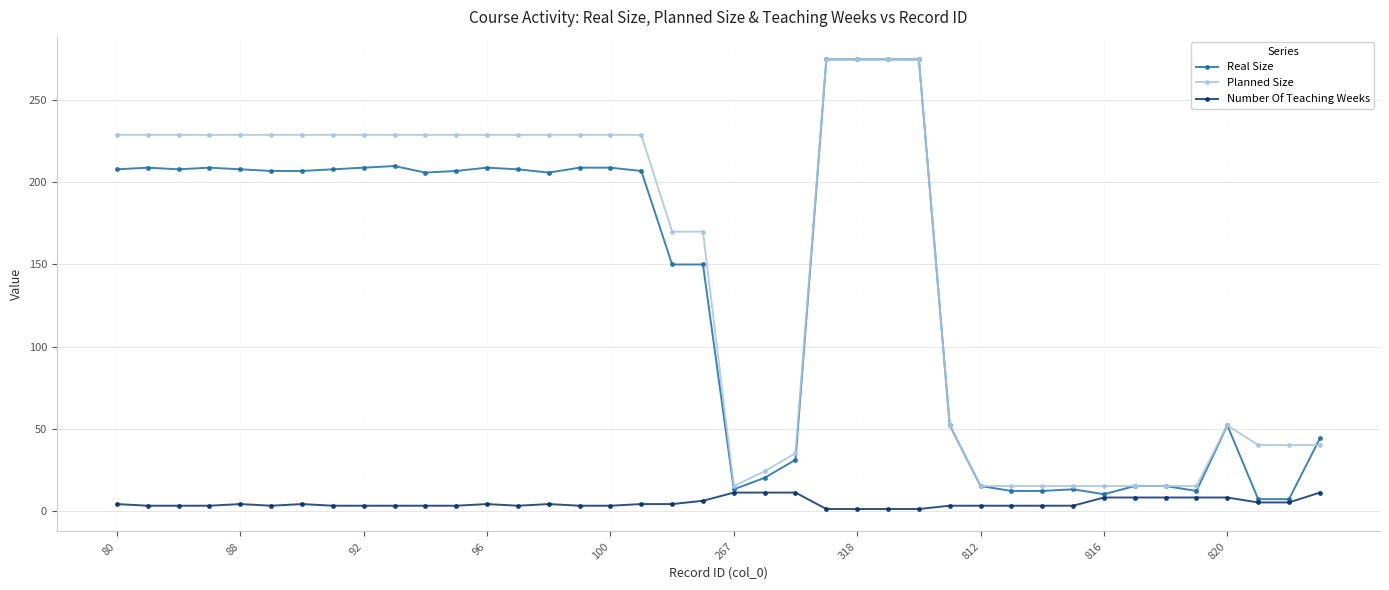

True or false: Real Size has more than 0 points higher than both neighbors.

True